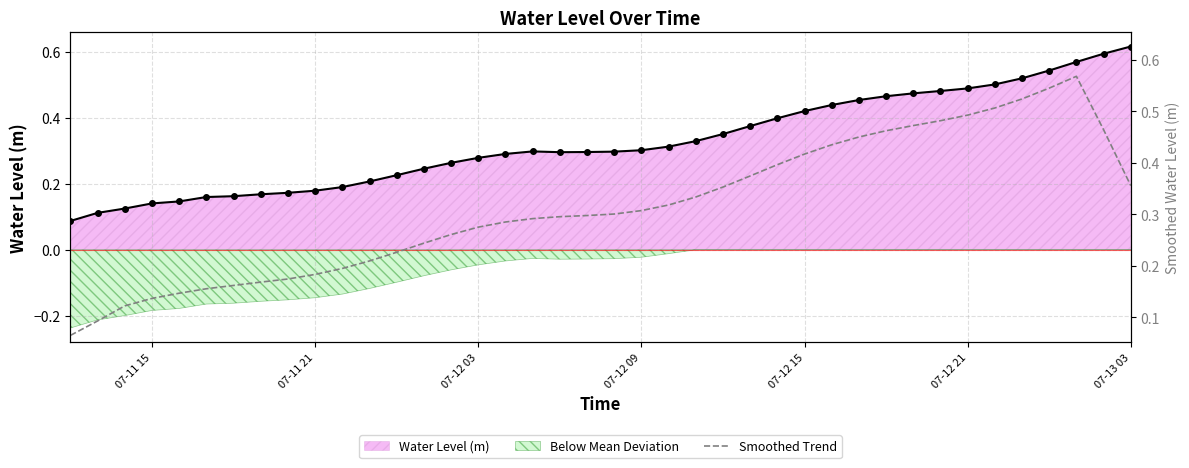

What is the sum of all values?

12.5